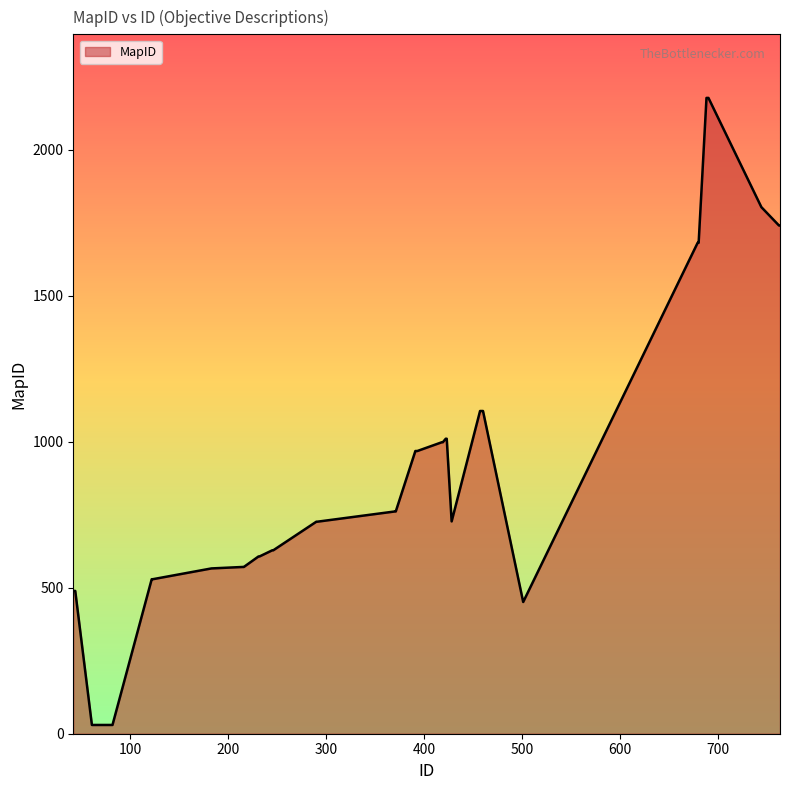

What is the maximum value shown in the chart?

2177